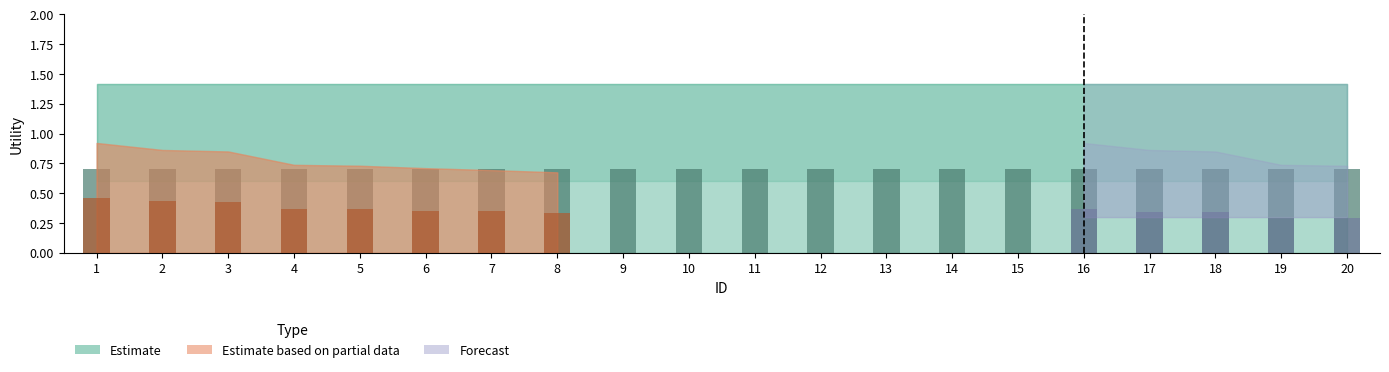

What is the difference between the highest and lowest values at 8?

1.4